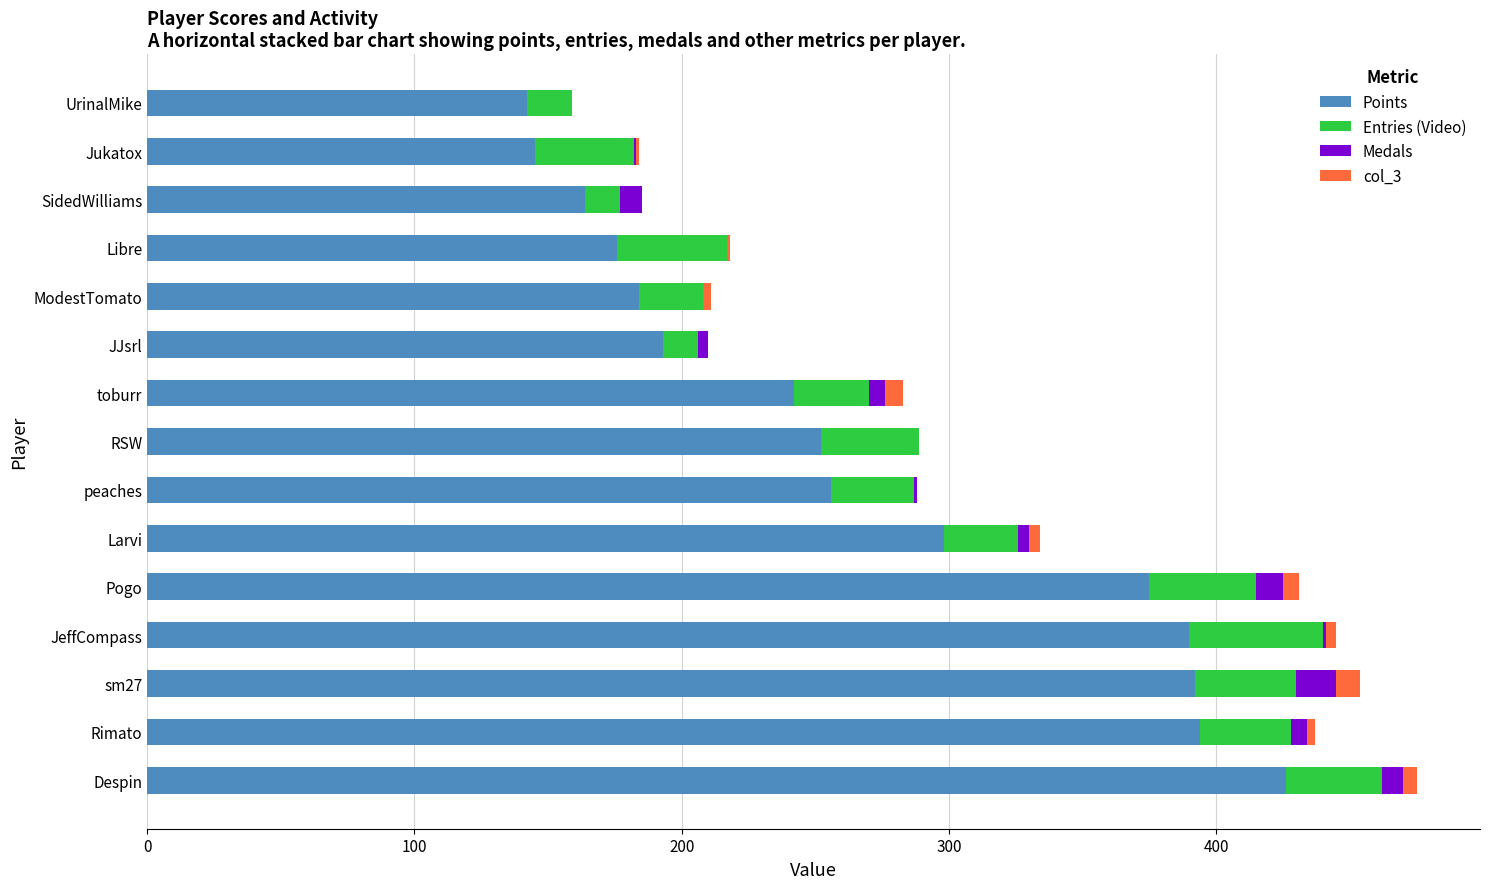

How many data points does each series have?

15